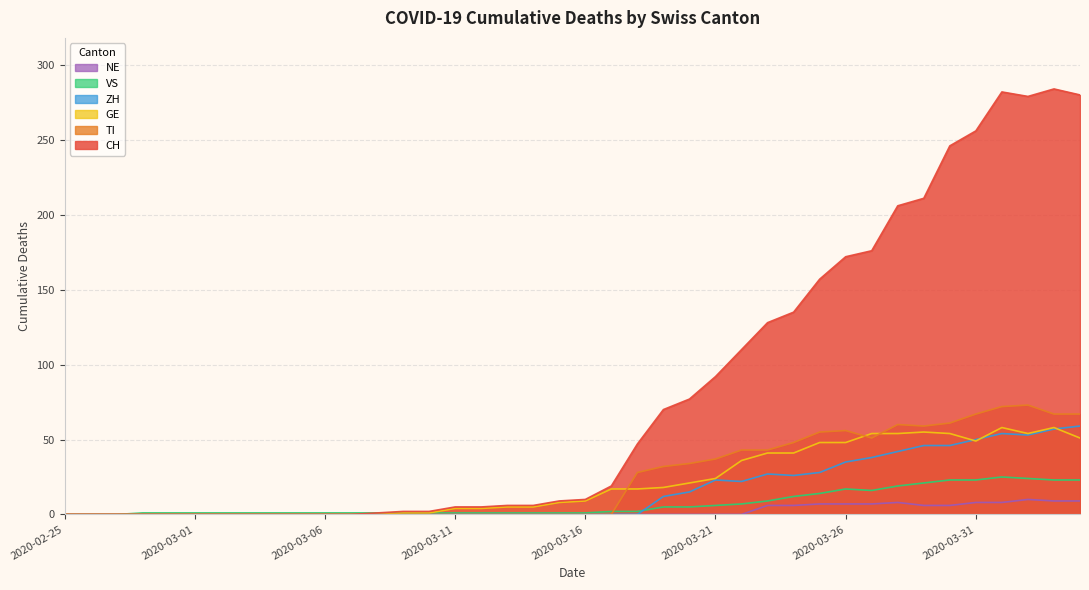

How many interior local peaks does the VS series have?

2